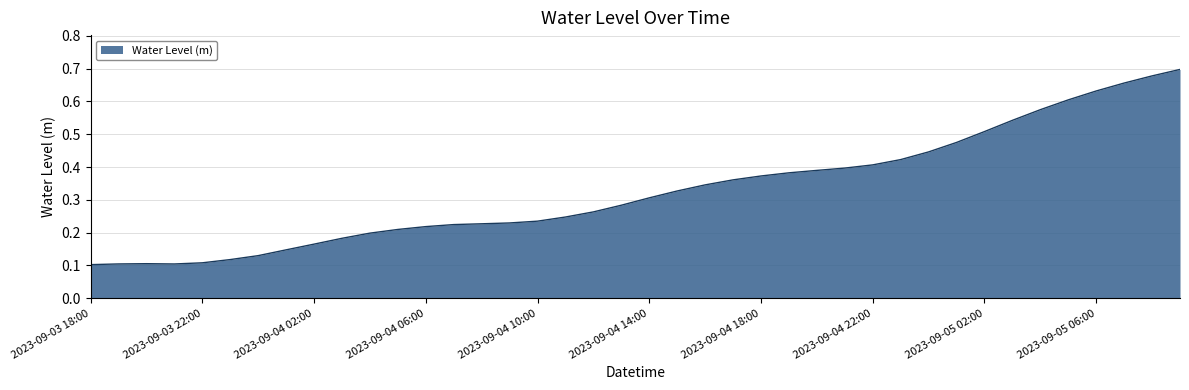

At which category does the data reach its first local peak?

2023-09-03 20:00